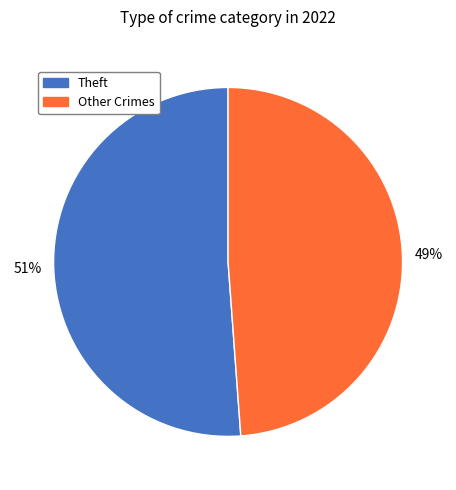

To the nearest percent, what is the average slice percentage?

50%